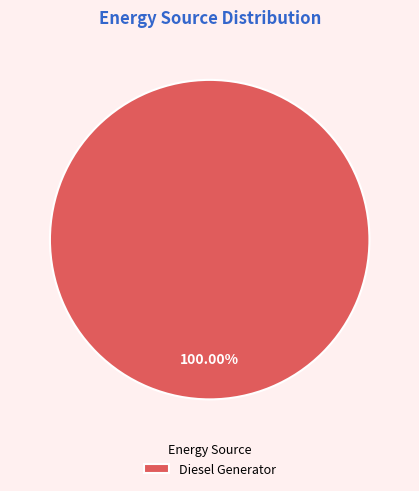

Is it true that Diesel Generator is 100% of the pie?

True